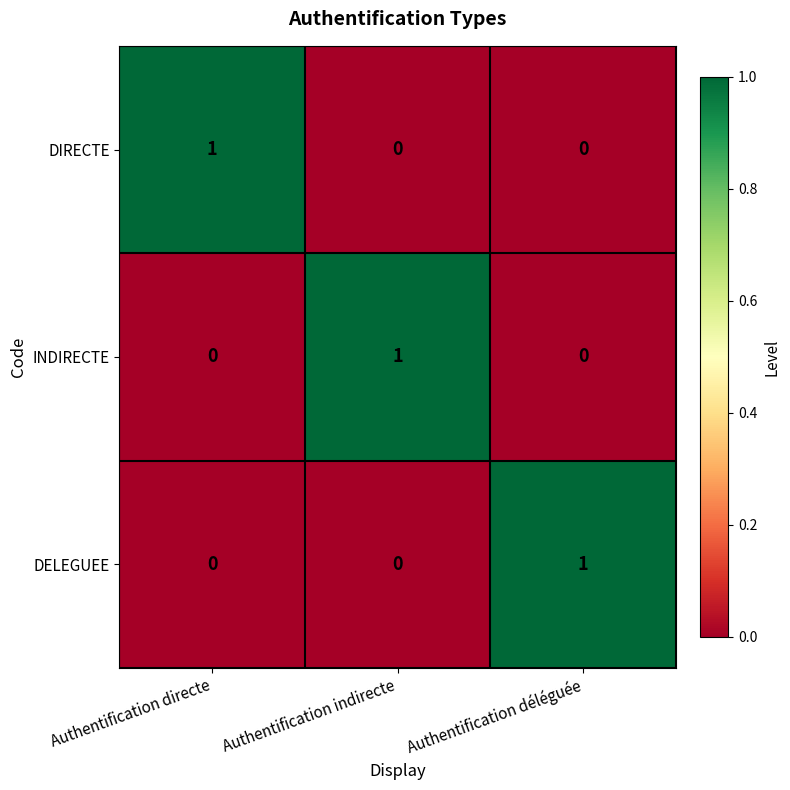

At which label does DELEGUEE reach its peak?

Authentification déléguée